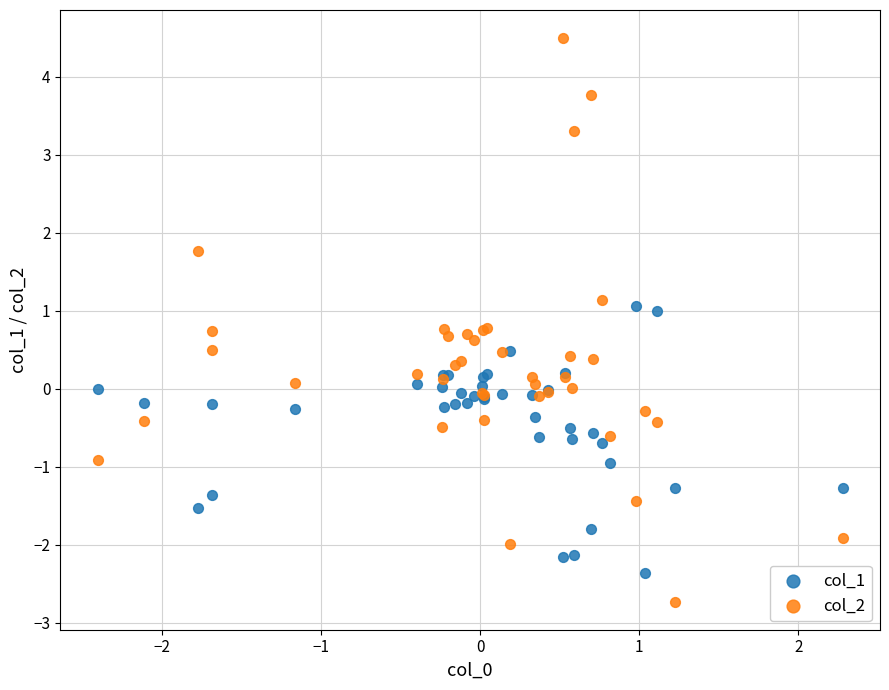

What is the X range (max minus min) for the scatter plot?

4.7